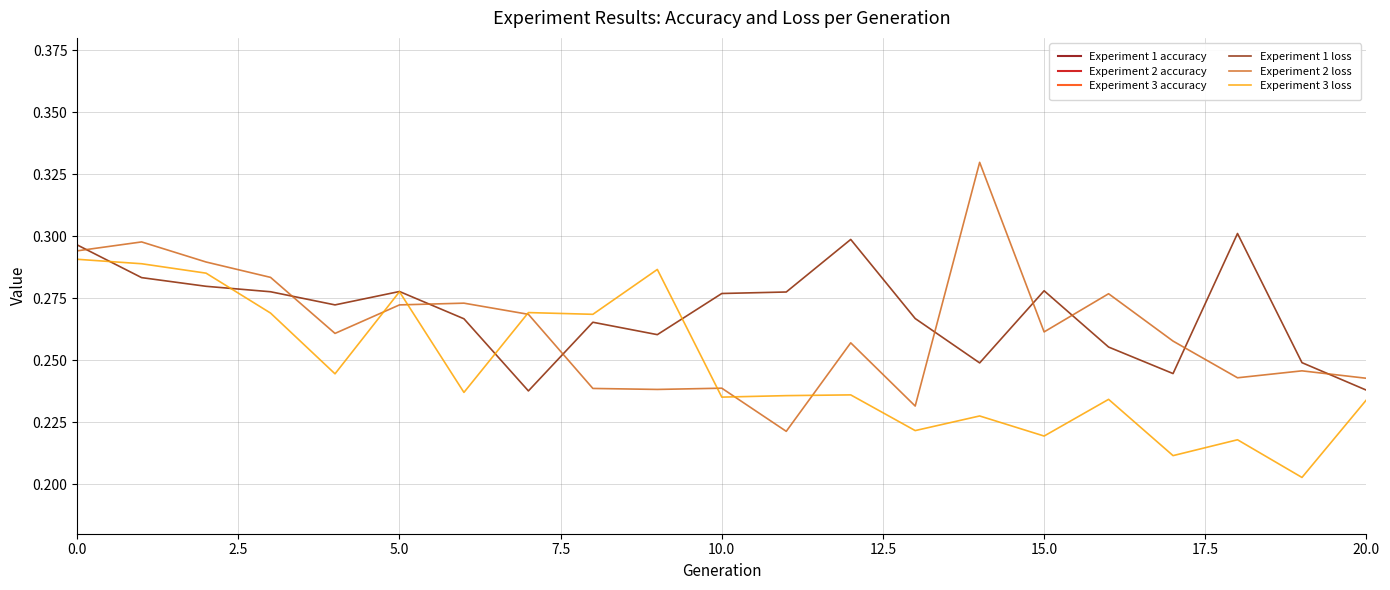

The value of Experiment 2 loss at 5.0 is 0.1. True or false?

False